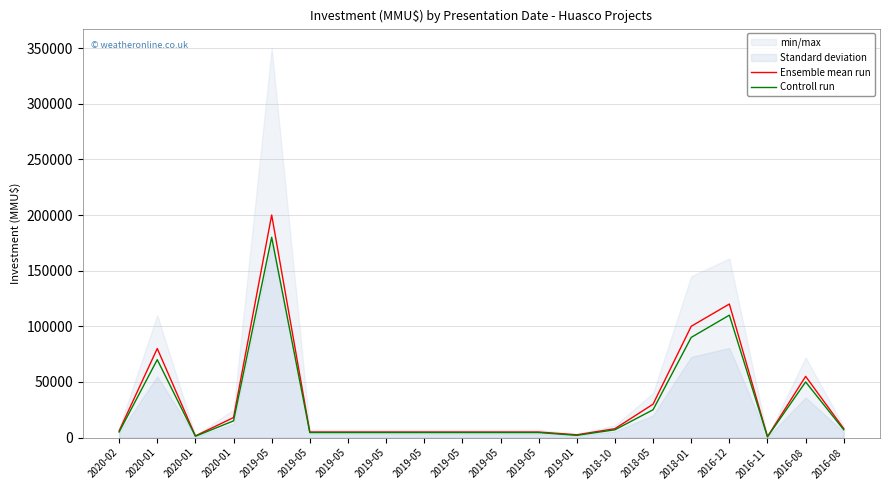

Which series changed the most between 2018-05 and 2016-12?

Ensemble mean run